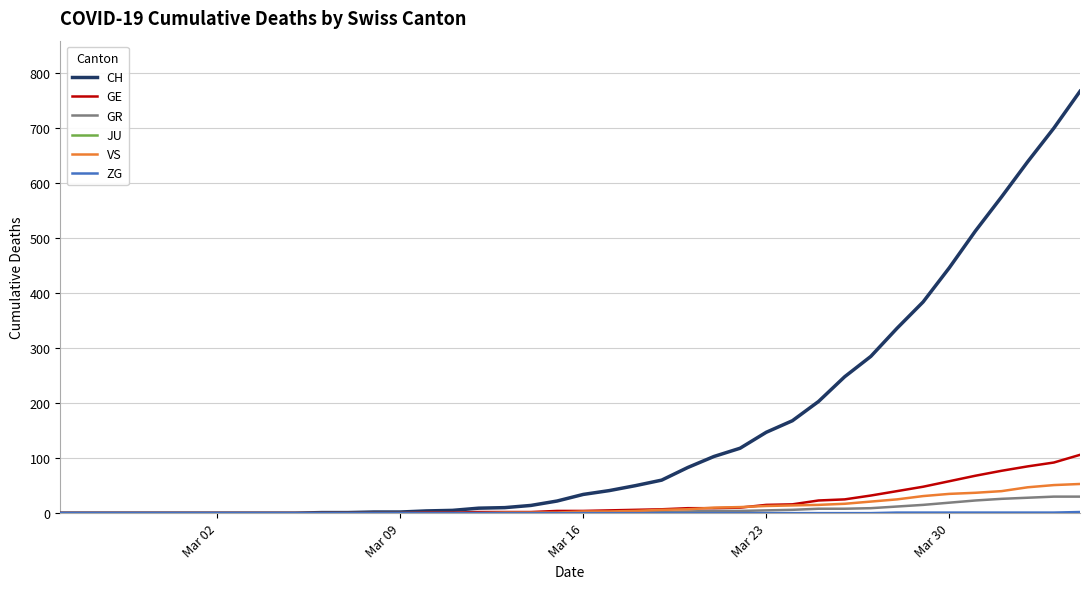

What is the highest value of the CH series?

767